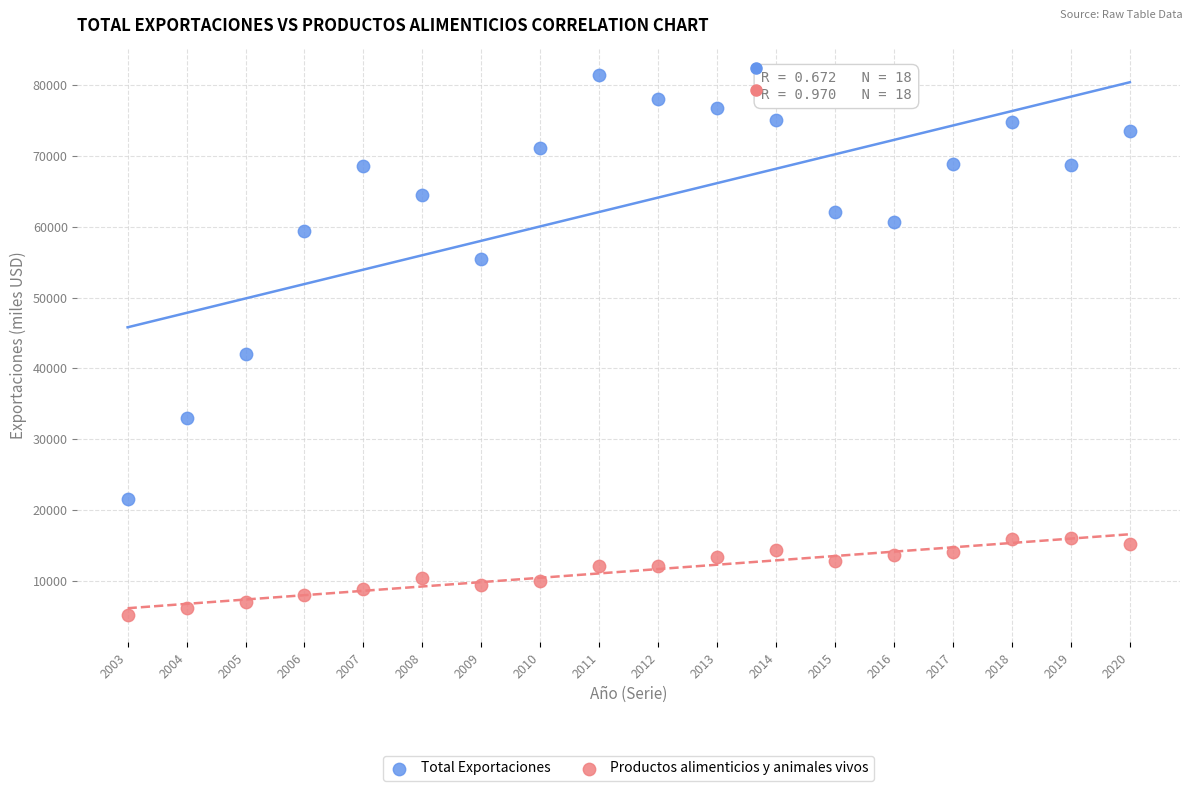

In the Total Exportaciones series, what Y value is closest to 51544?

55463